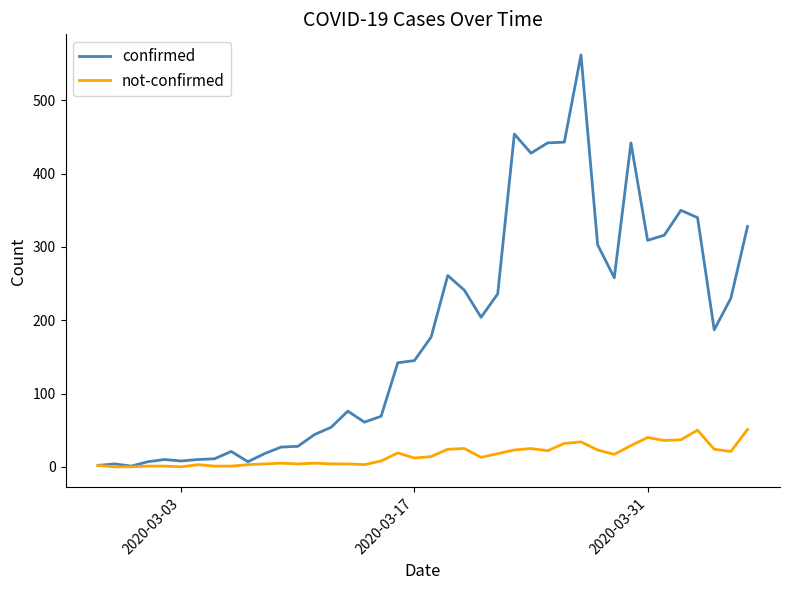

What is the greatest value displayed?

562